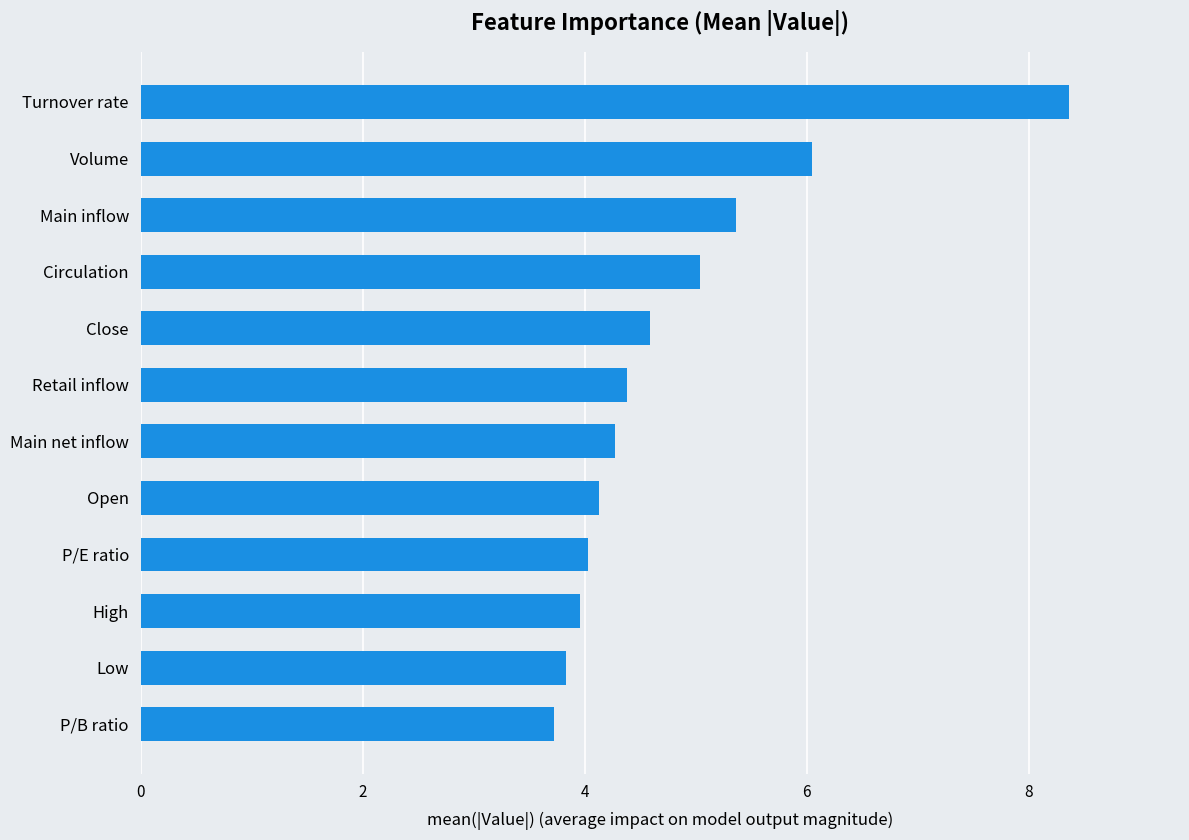

True or false: the data shows 4.4 at Retail inflow.

True